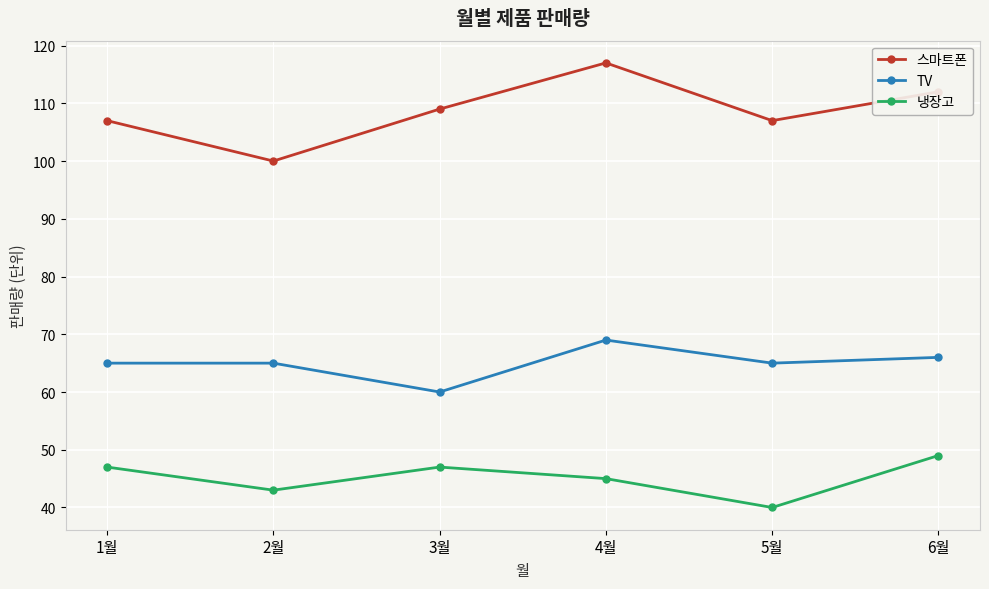

What is the value of the TV point at the 6th from the left?

66